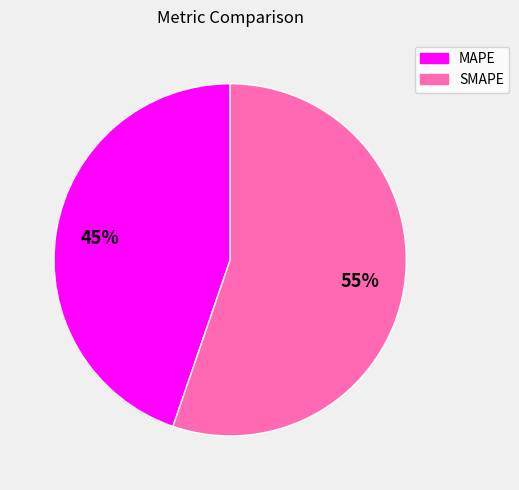

Does SMAPE represent more than half of the total?

Yes